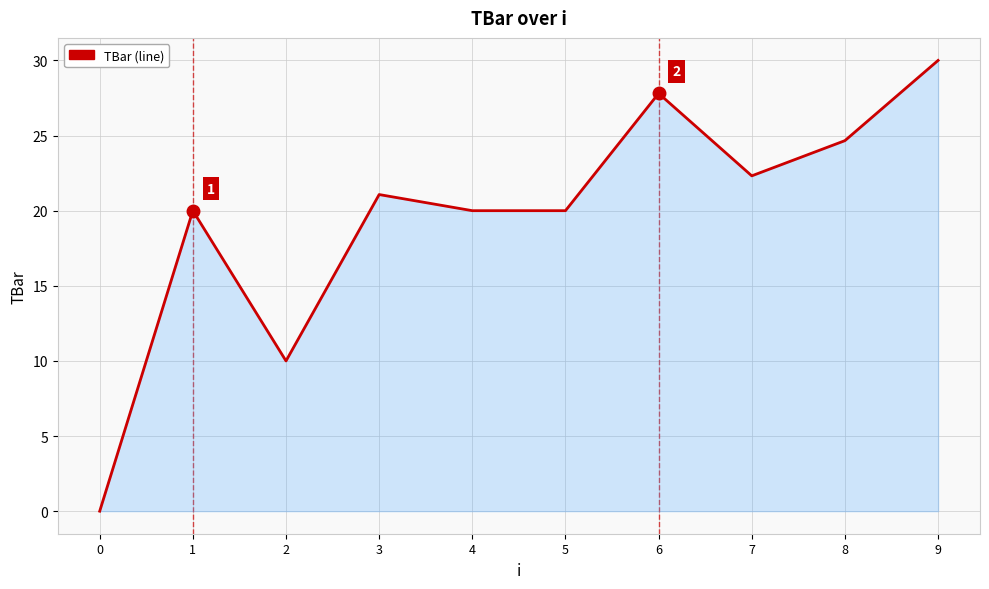

Where does the data first go above 21?

3